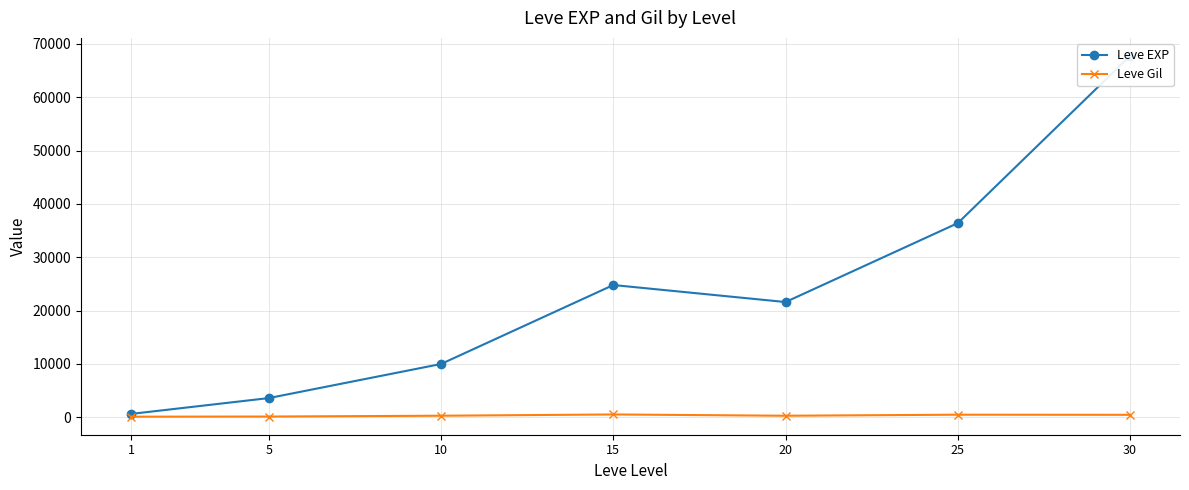

The value of Leve EXP at 15 is 24790. True or false?

True